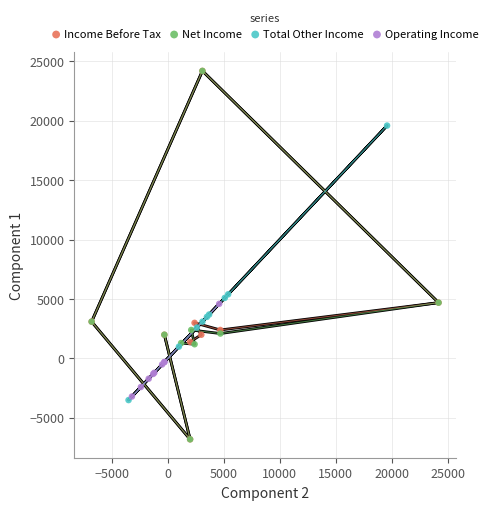

What are all the series names shown in the legend?

Income Before Tax, Net Income, Total Other Income, Operating Income